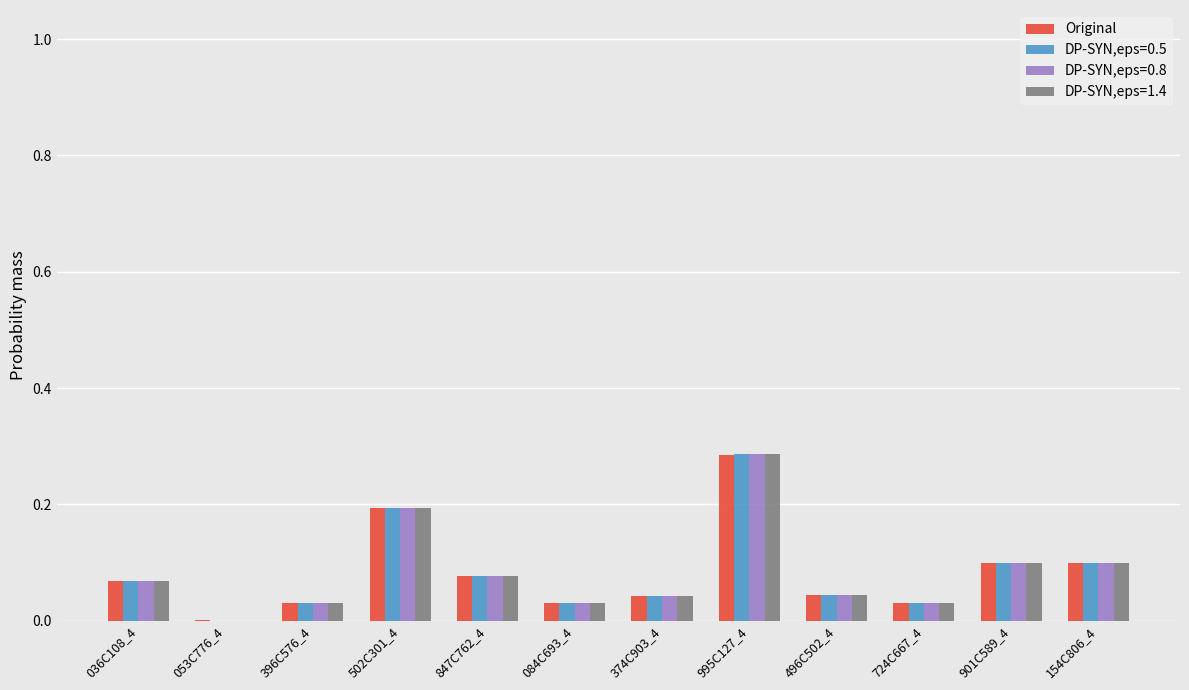

Is it true that Original equals 0.1 at 154C806_4?

True